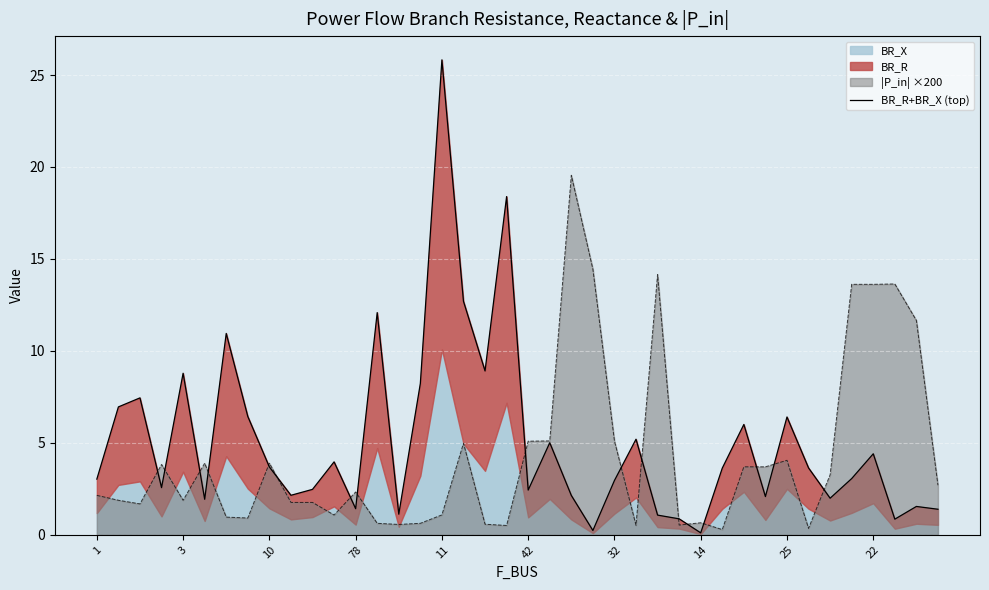

The value of |P_in| ×200 at 42 is 5.1. True or false?

True